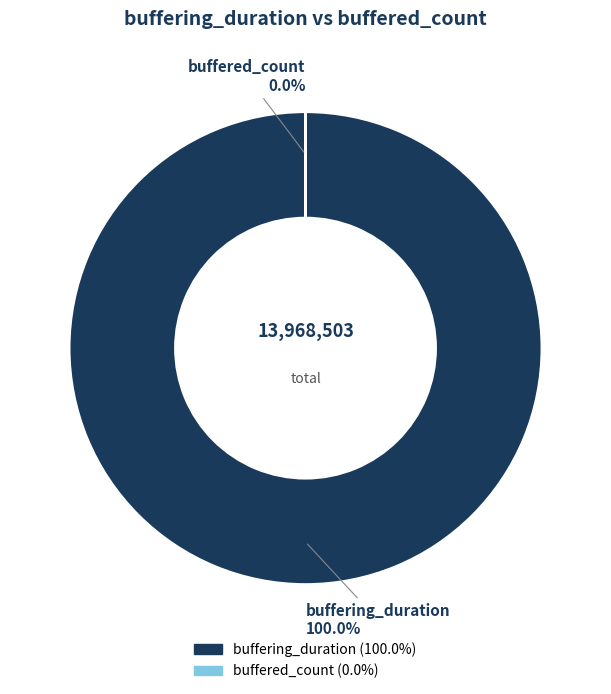

Is there any slice that represents more than half of the pie?

Yes